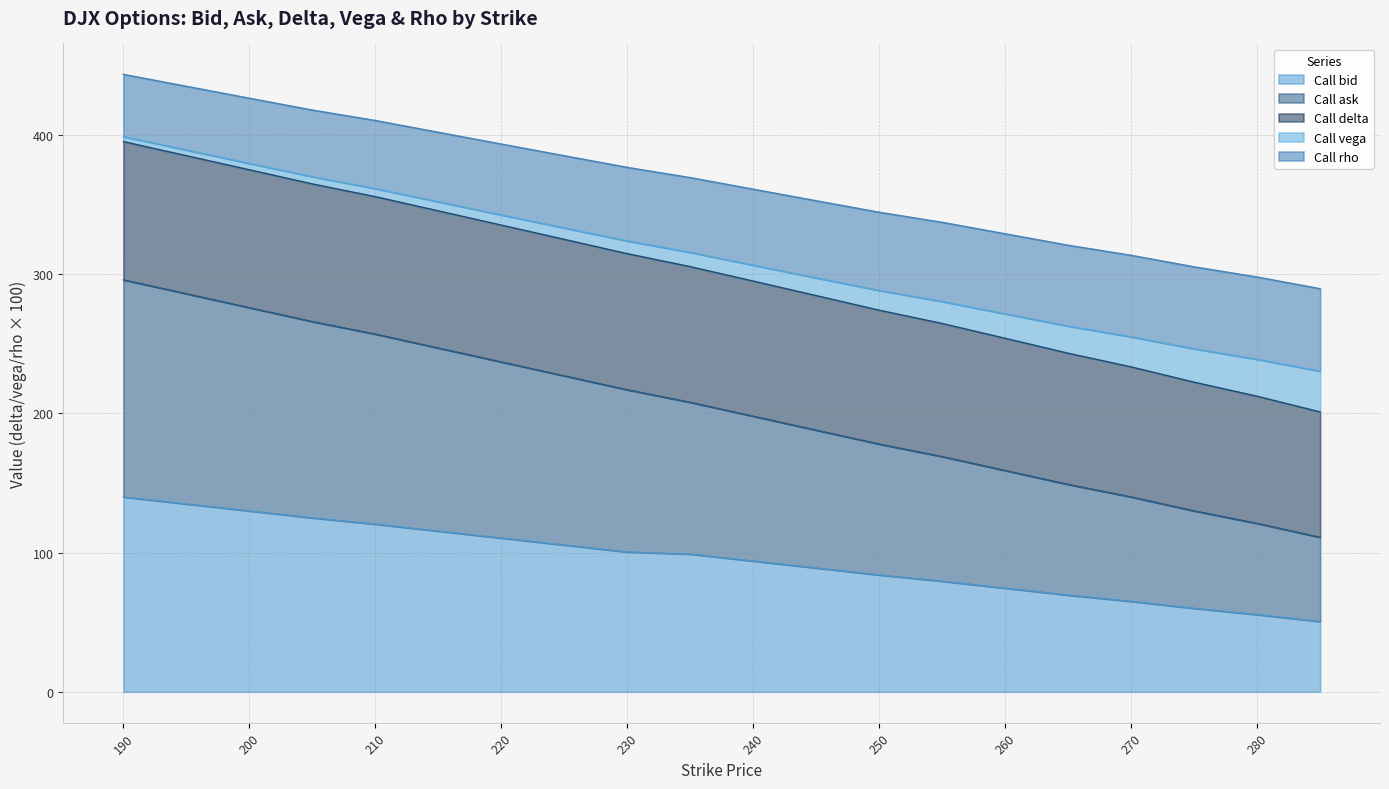

What is the total value across all series at 260?

329.1